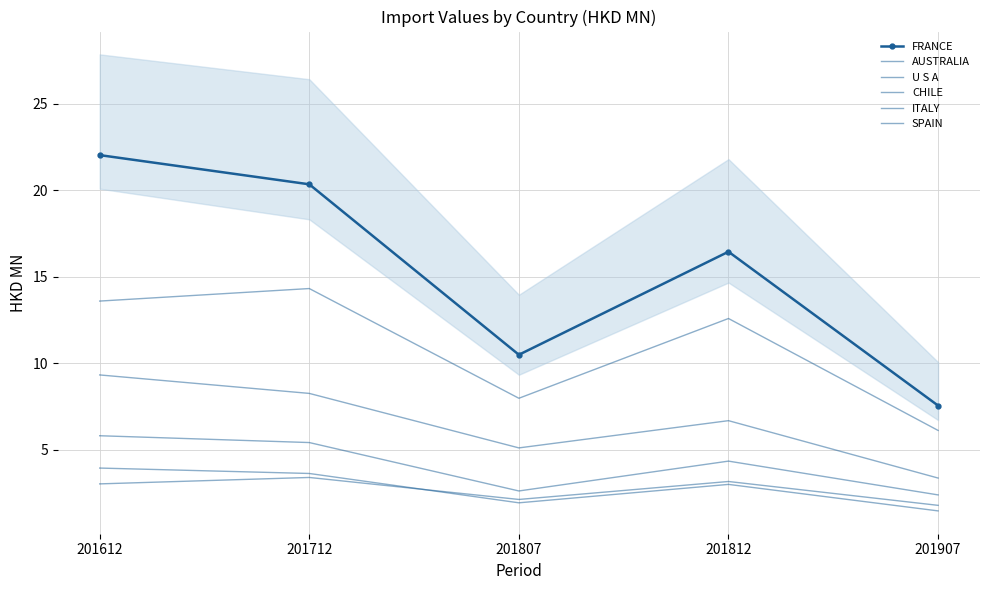

What value does the SPAIN series have at 201712?

3.6